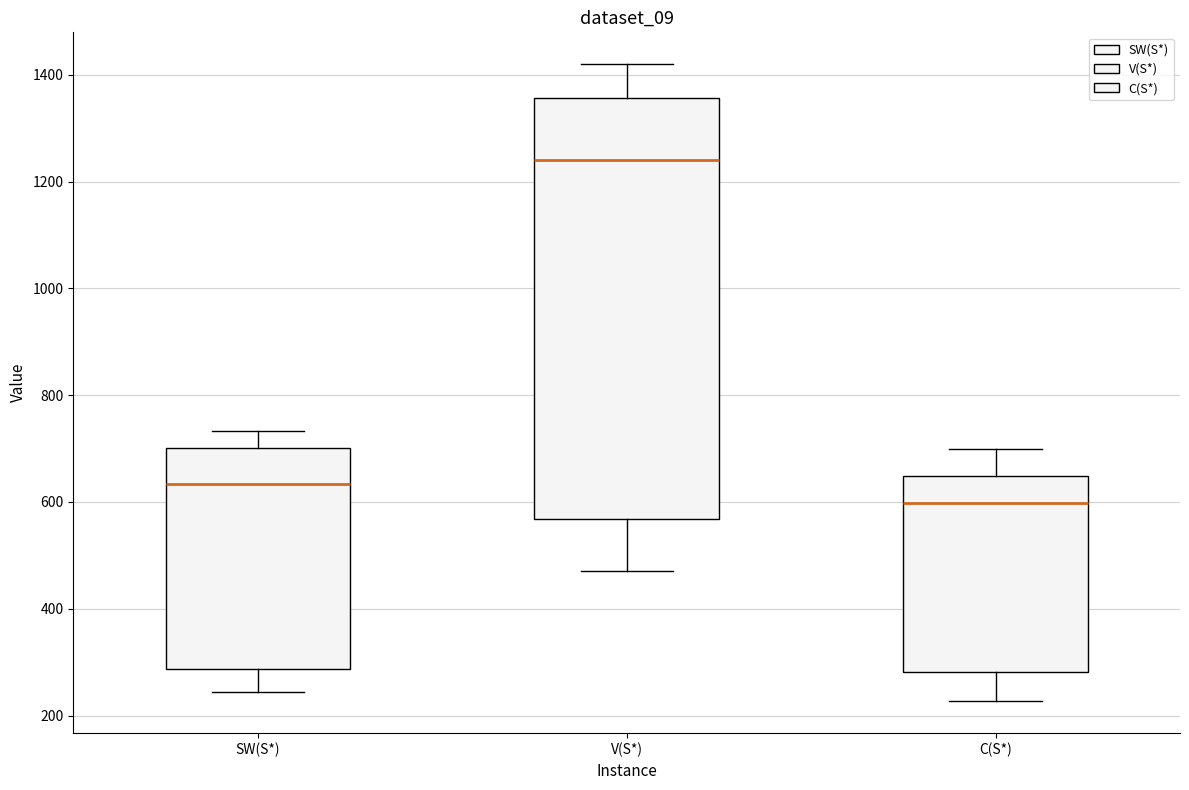

Which box's median line is the lowest?

C(S*)